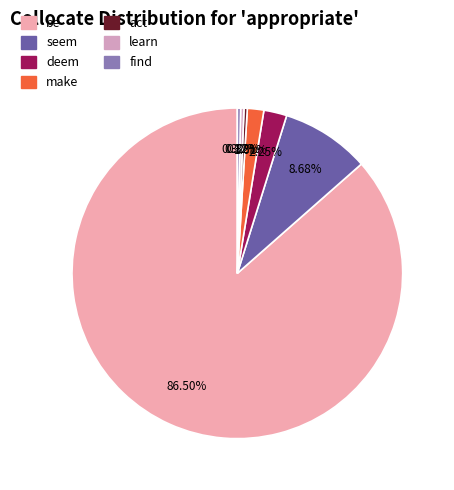

What is the change in value from deem to find?

-6